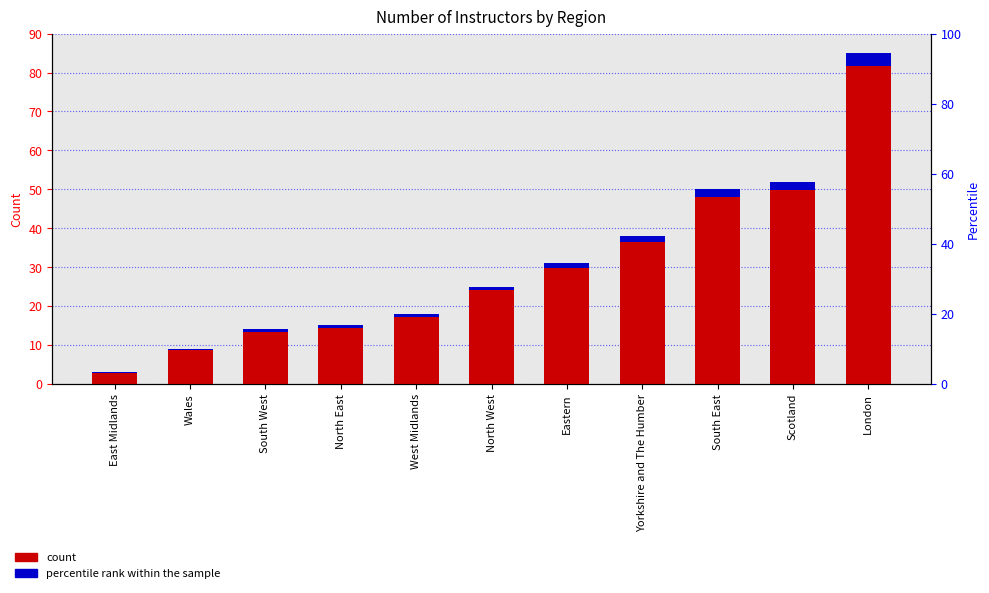

How many values are below 25?

5